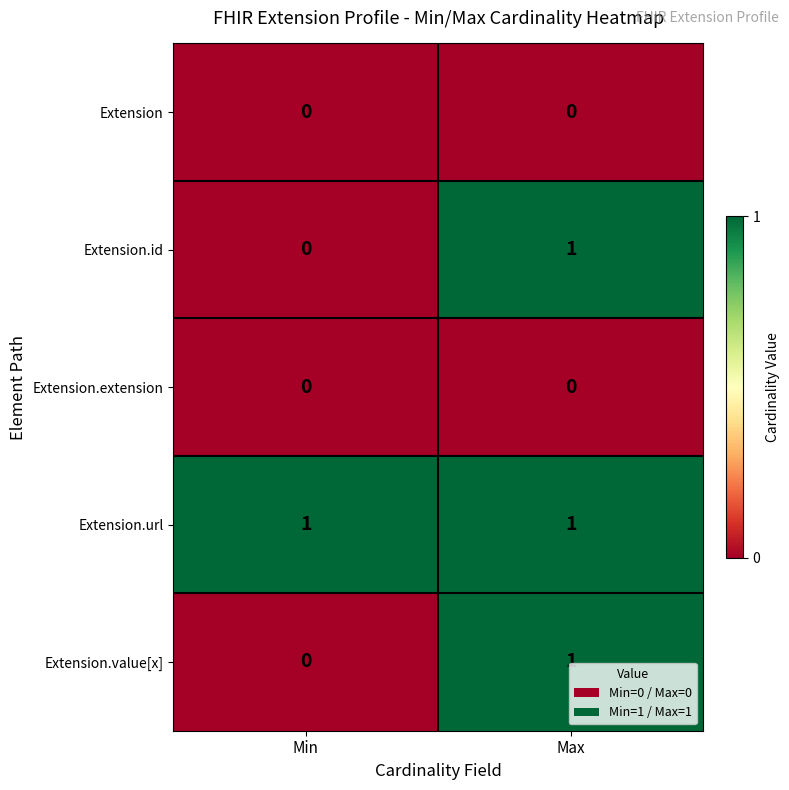

Reading left to right, what are all the values shown in this chart?

Extension: 0	0
Extension.id: 0	1
Extension.extension: 0	0
Extension.url: 1	1
Extension.value[x]: 0	1